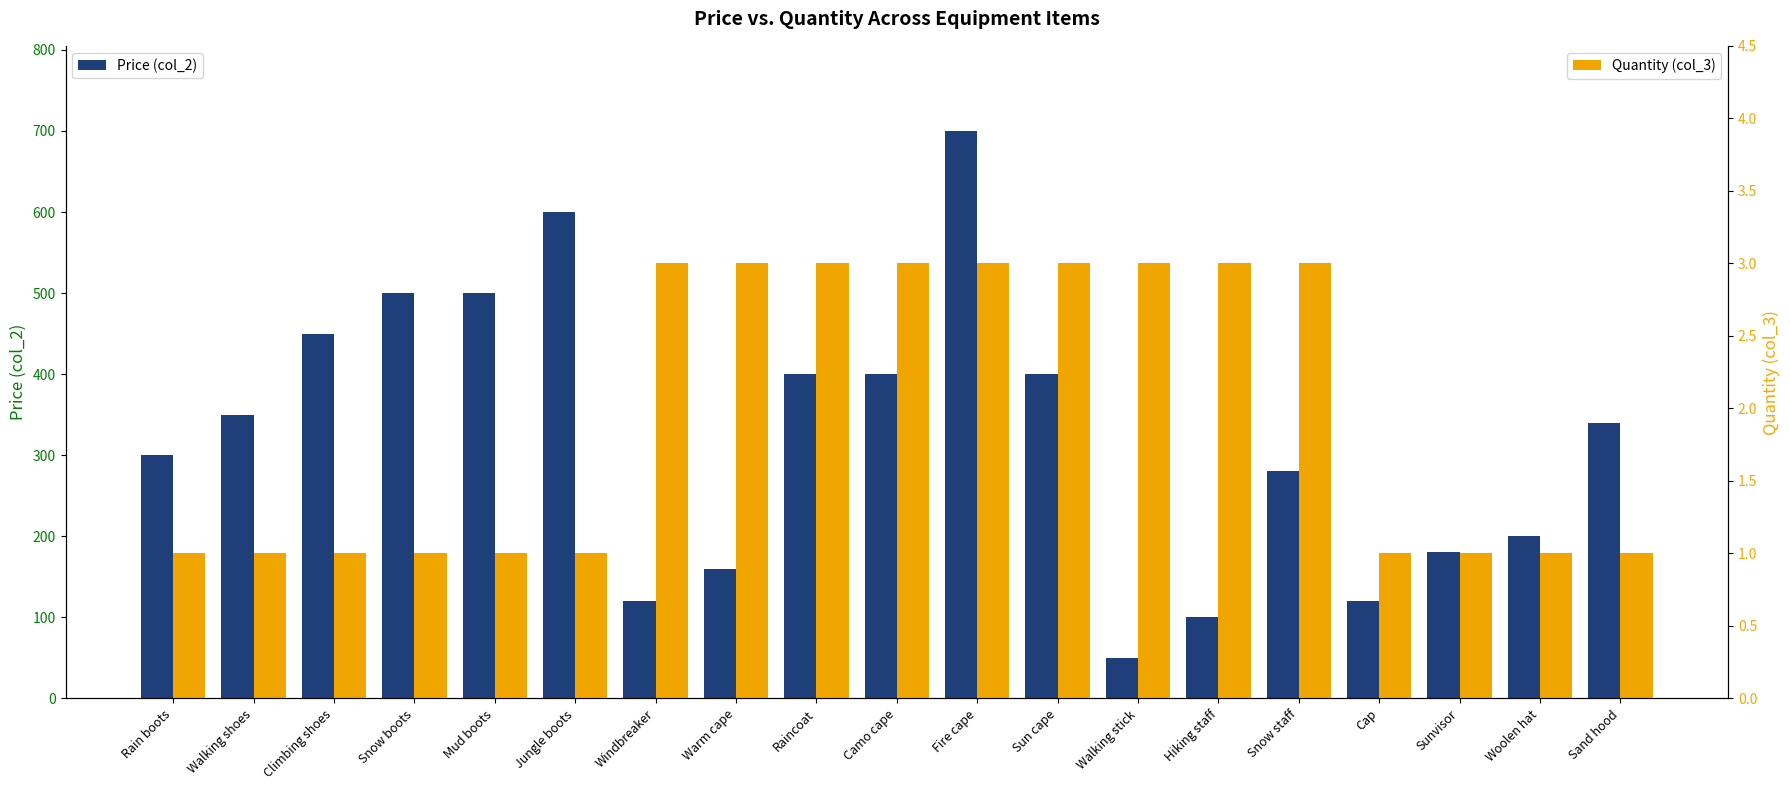

Reading left to right, list all the values displayed in this chart.

Price (col_2): 300	350	450	500	500	600	120	160	400	400	700	400	50	100	280	120	180	200	340
Quantity (col_3): 1	1	1	1	1	1	3	3	3	3	3	3	3	3	3	1	1	1	1